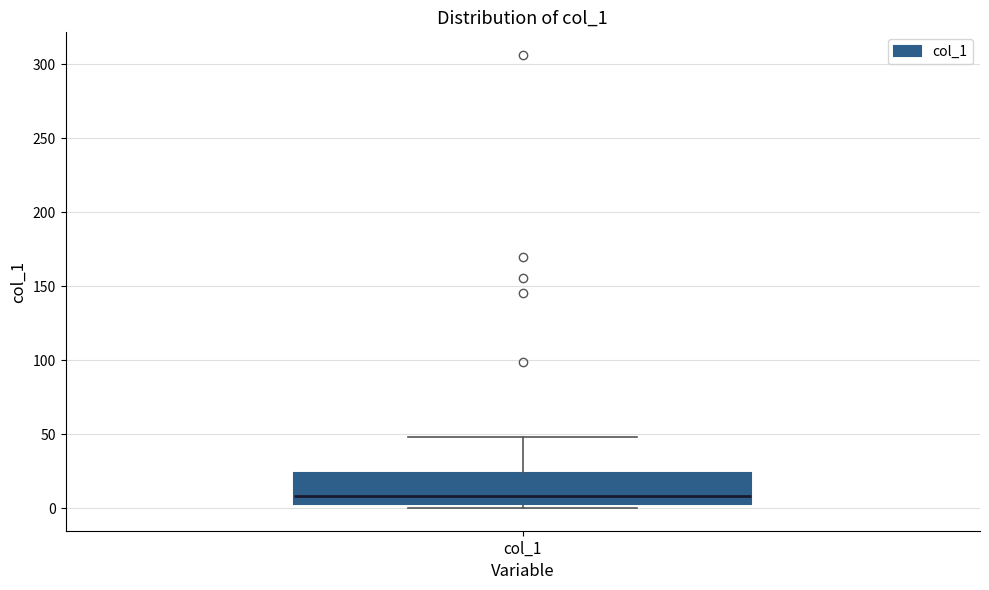

Transcribe this box plot: give where the median line is, the range the box spans, and where the two whiskers end, as read against the y-axis. The values are not printed on the chart, so give them approximately, as read against the axis.

median 10, box 5 to 25, whiskers 0 to 50